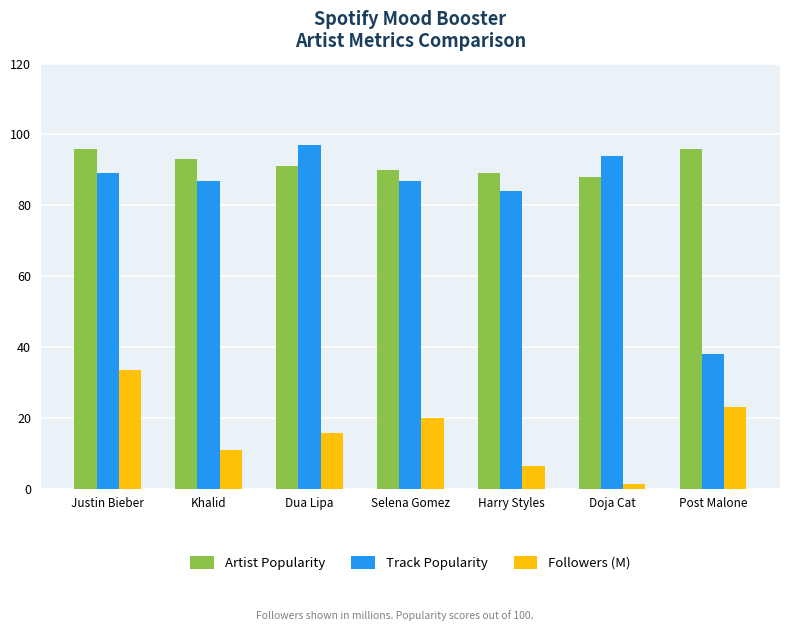

What is the total value across all series at Harry Styles?

179.4